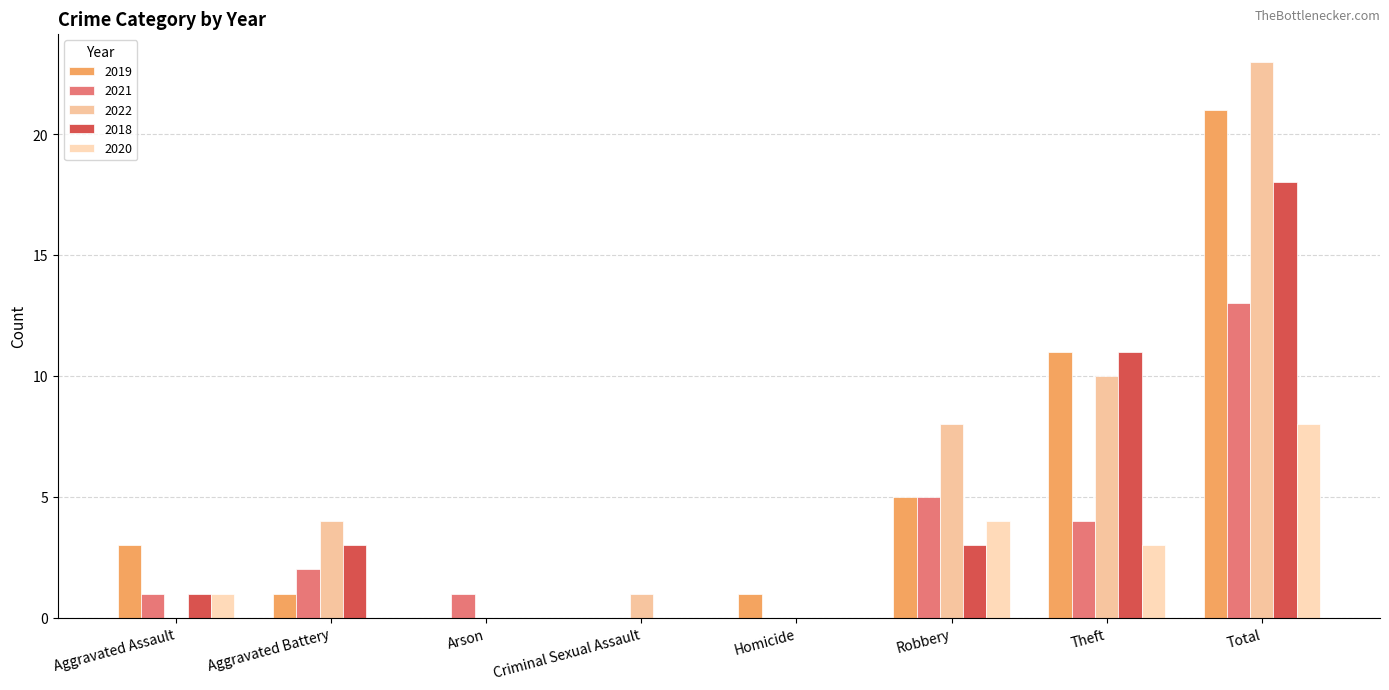

Where is 2019 nearest to the value 10?

Theft